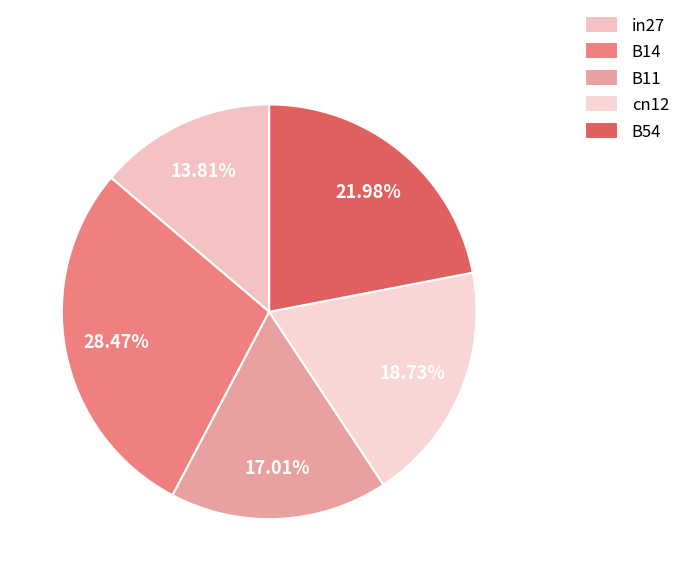

Combined, do cn12 and in27 account for over 50%?

No